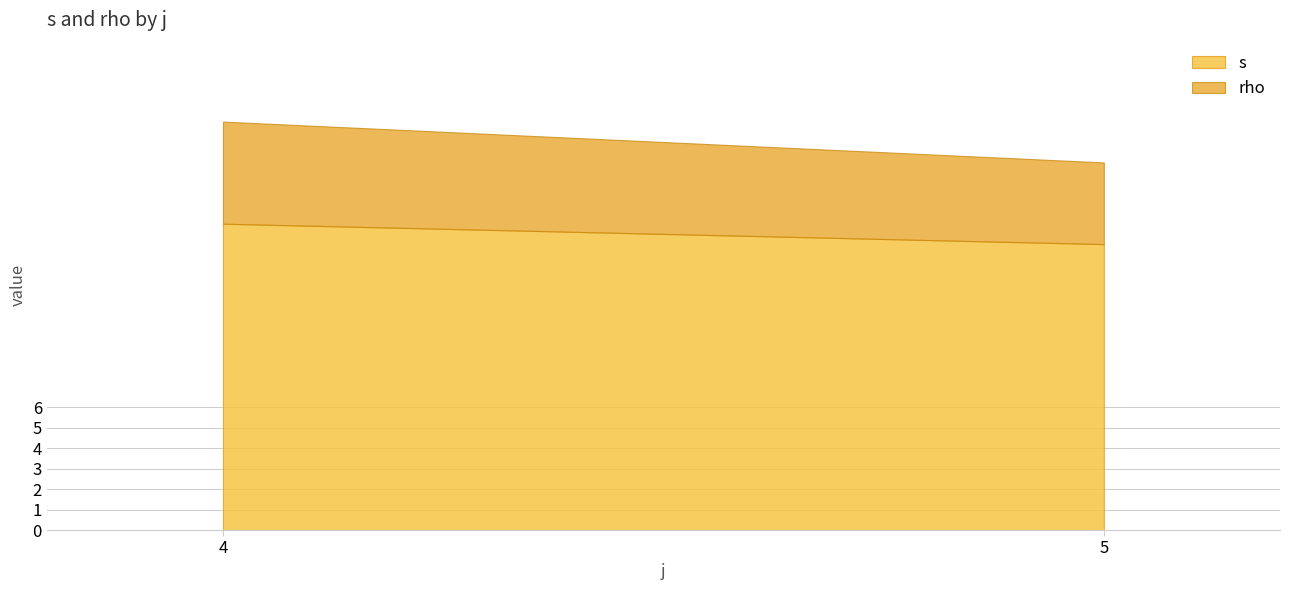

At 5, list the series in order from largest to smallest.

s, rho